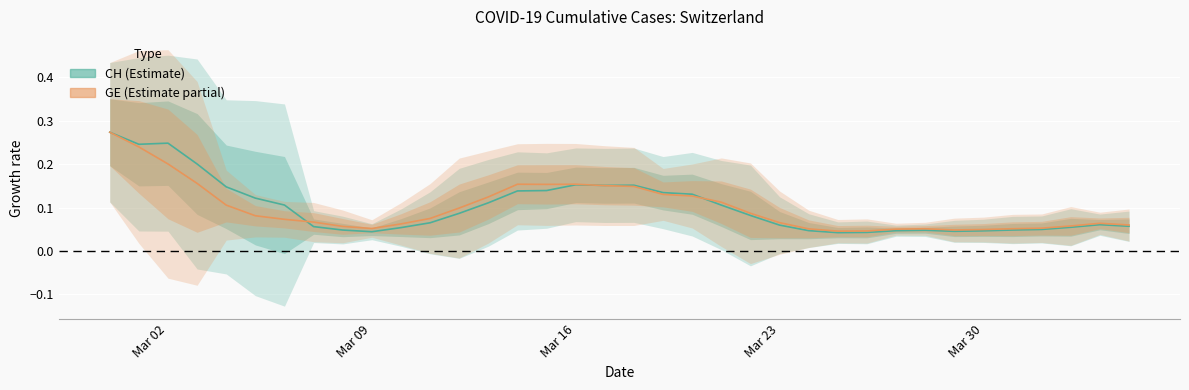

Count the GE values in the range 0 to 1.

36